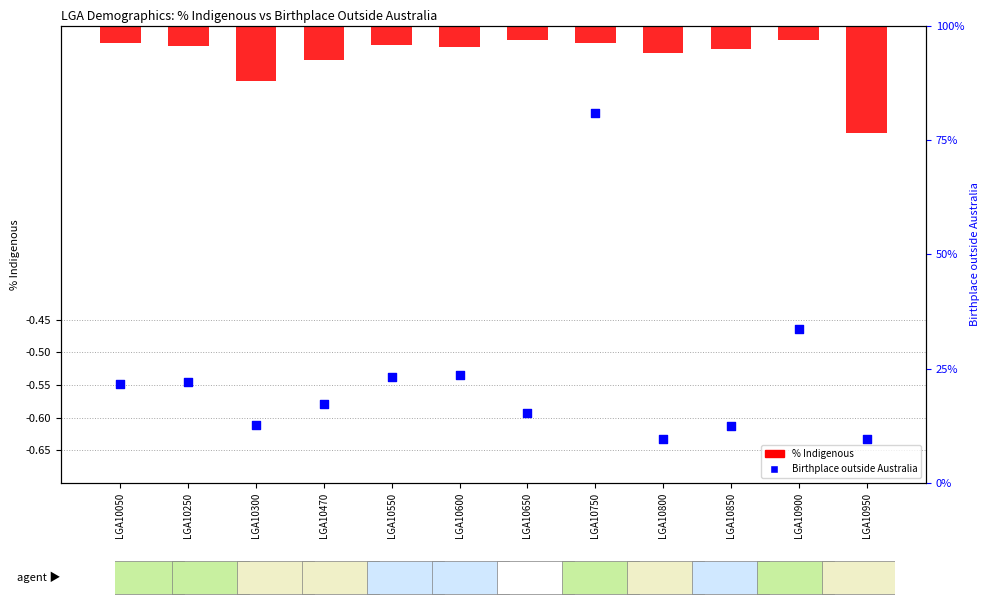

Is the value of Birthplace outside Australia at LGA10850 greater than the value of % Indigenous at LGA10550?

Yes